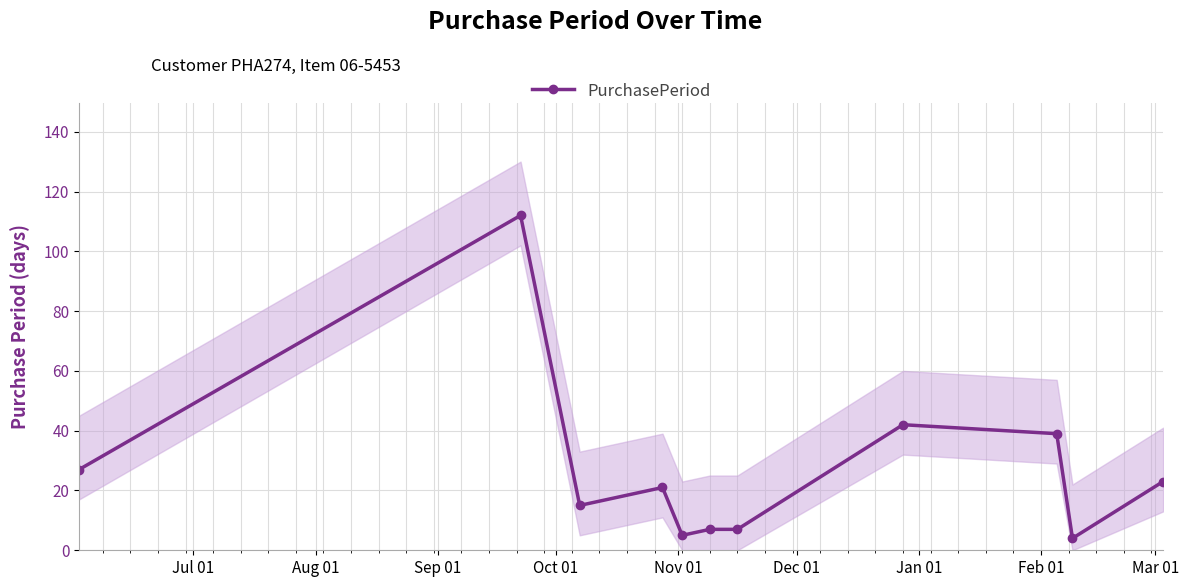

What is the value of the PurchasePeriod point at the 9th from the left?

39